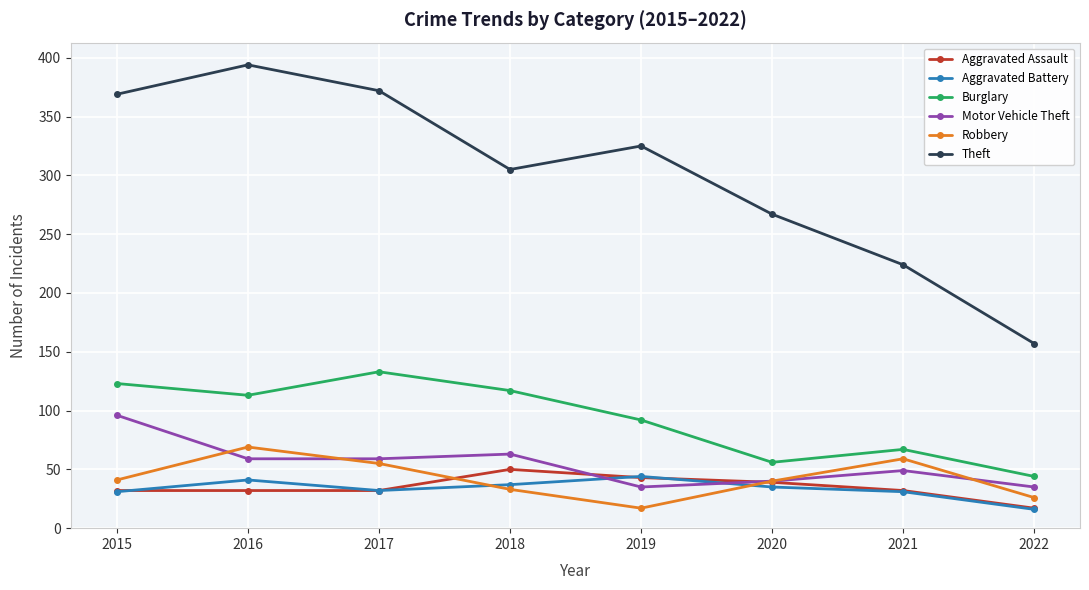

What is the difference between the Burglary values at 2019 and 2018?

25